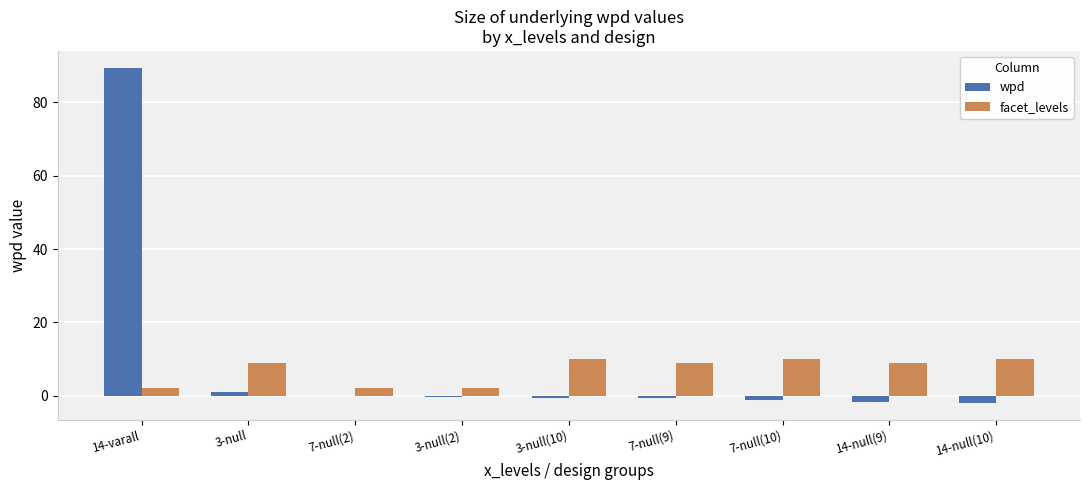

What is the sum of all wpd values?

84.2